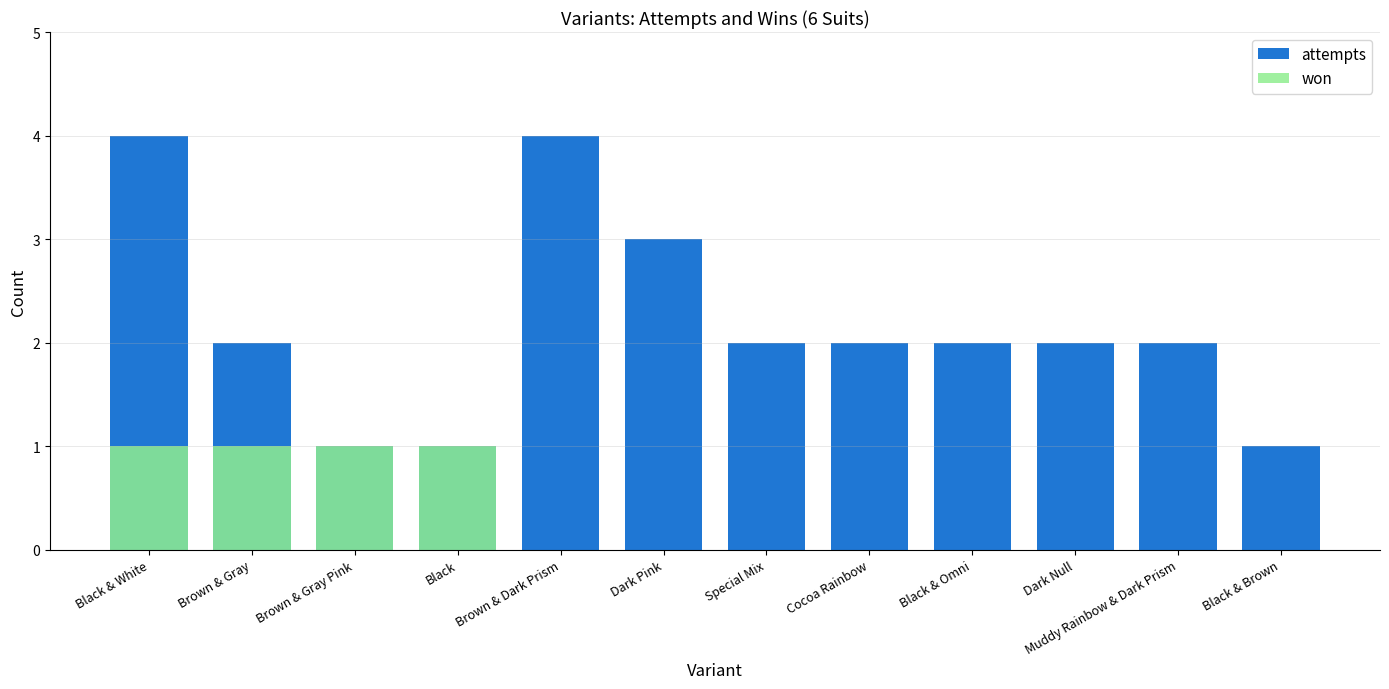

Between Black and Black & Omni, which is larger?

Black & Omni